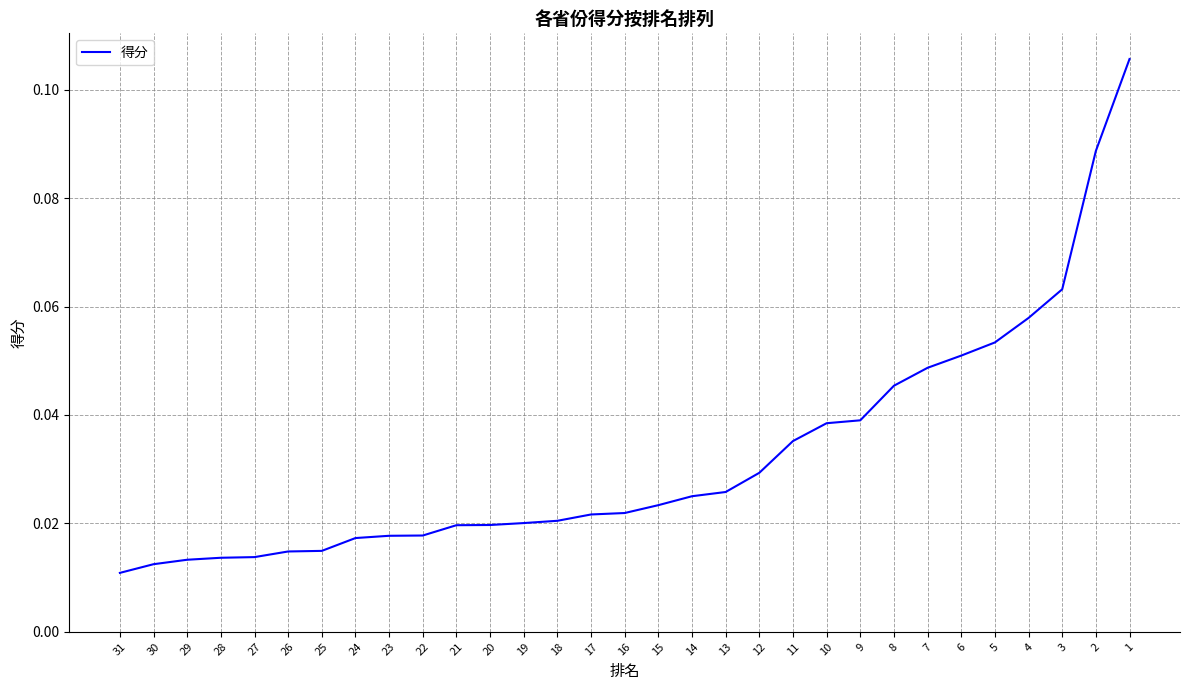

Is it true that the value at 10 is 0.1?

False